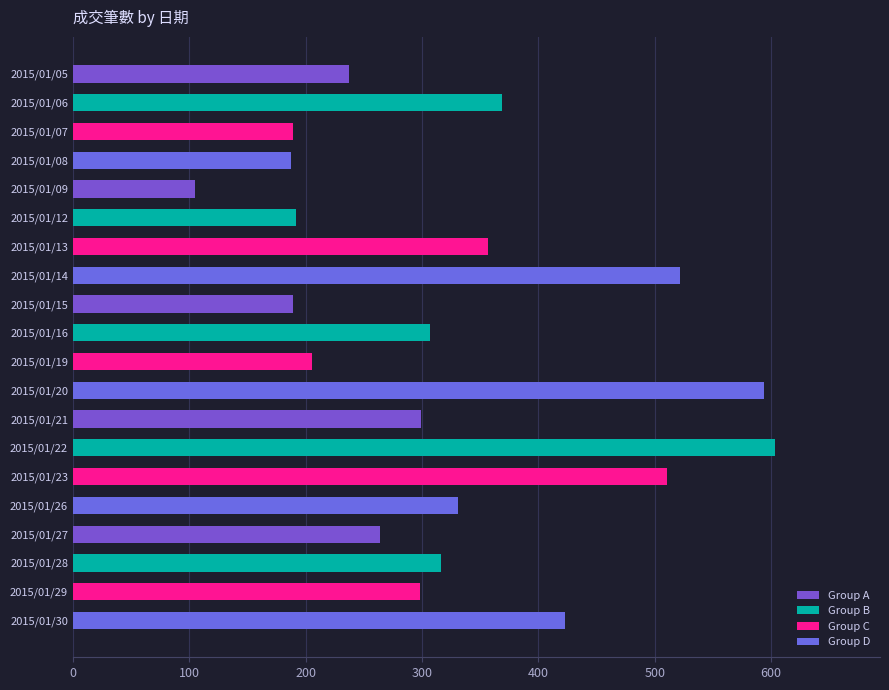

Is it true that the value at 2015/01/28 is 316?

True